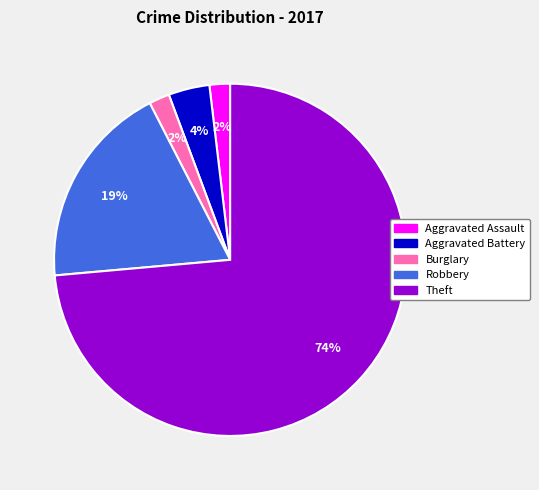

Do Theft and Aggravated Battery together represent more than half of the pie?

Yes